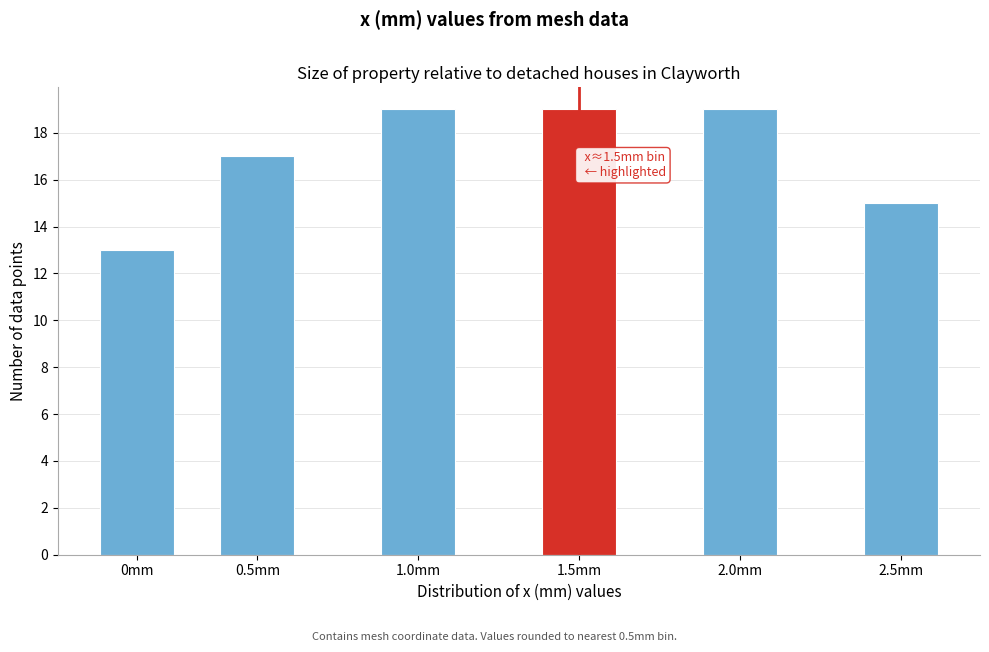

Reading right to left, list all the values displayed in this chart.

2.5mm=15	2.0mm=19	1.5mm=19	1.0mm=19	0.5mm=17	0mm=13